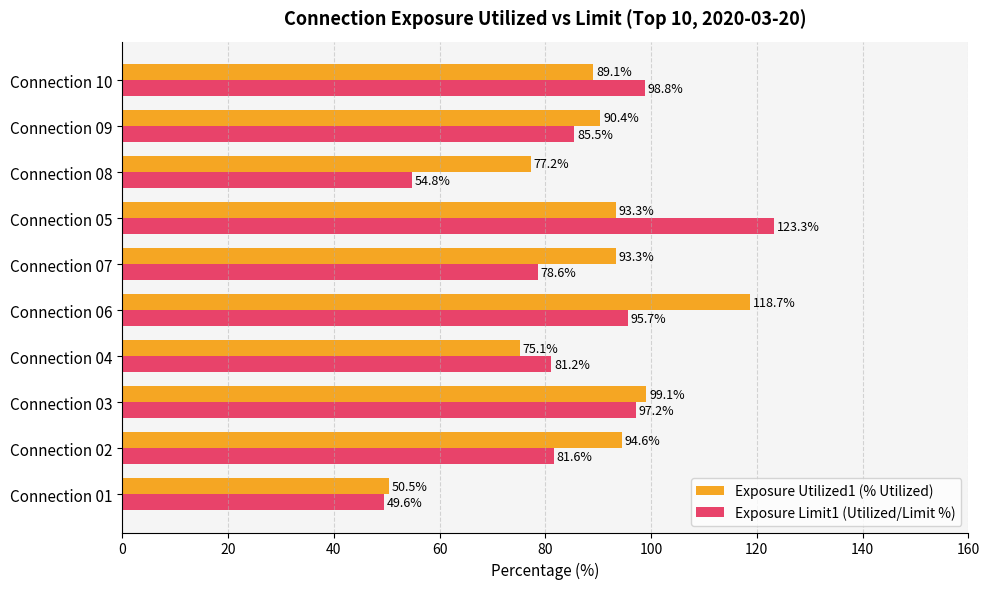

What is the total value across all series at Connection 03?

196.3